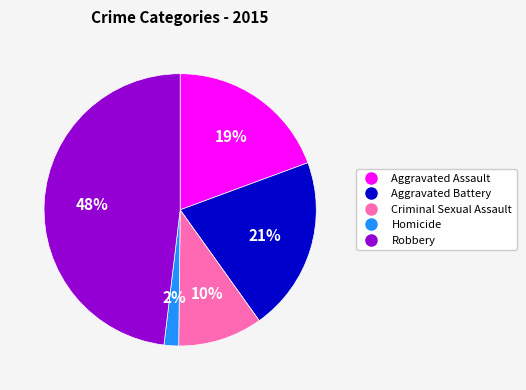

Between Criminal Sexual Assault and Aggravated Assault, which is larger?

Aggravated Assault